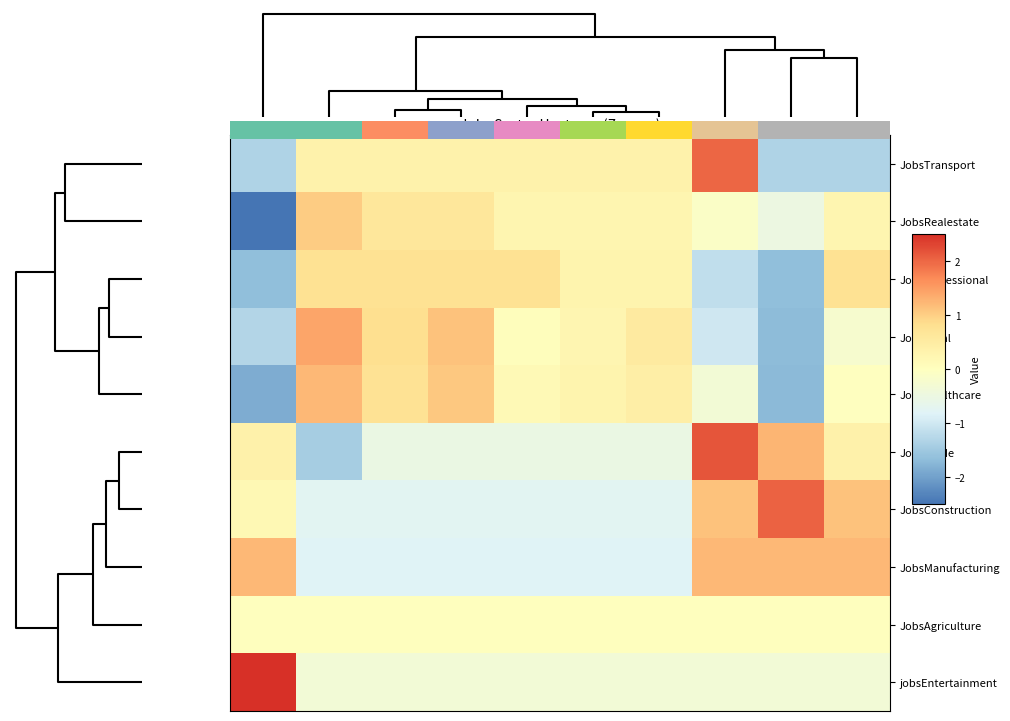

List the series in order of their peak value, lowest first.

JobsAgriculture, JobsProfessional, JobsRealestate, JobsHealthcare, JobsManufacturing, JobsTotal, JobsTransport, JobsConstruction, JobsTrade, jobsEntertainment